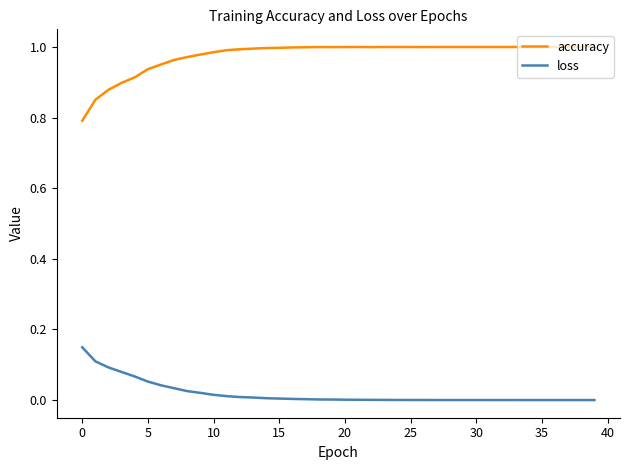

What is the minimum value for accuracy?

0.8